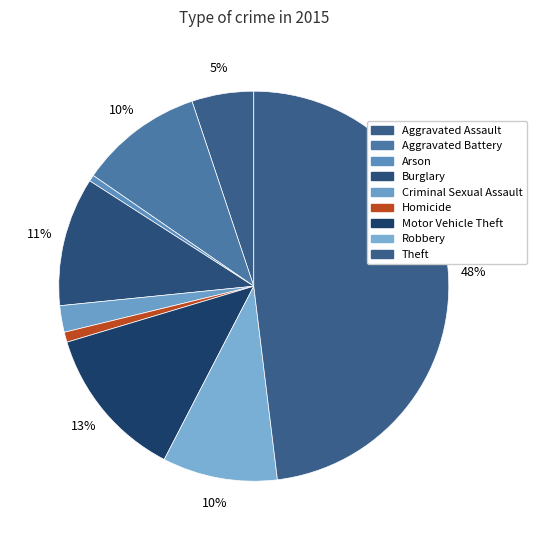

Count the number of slices in the pie.

9